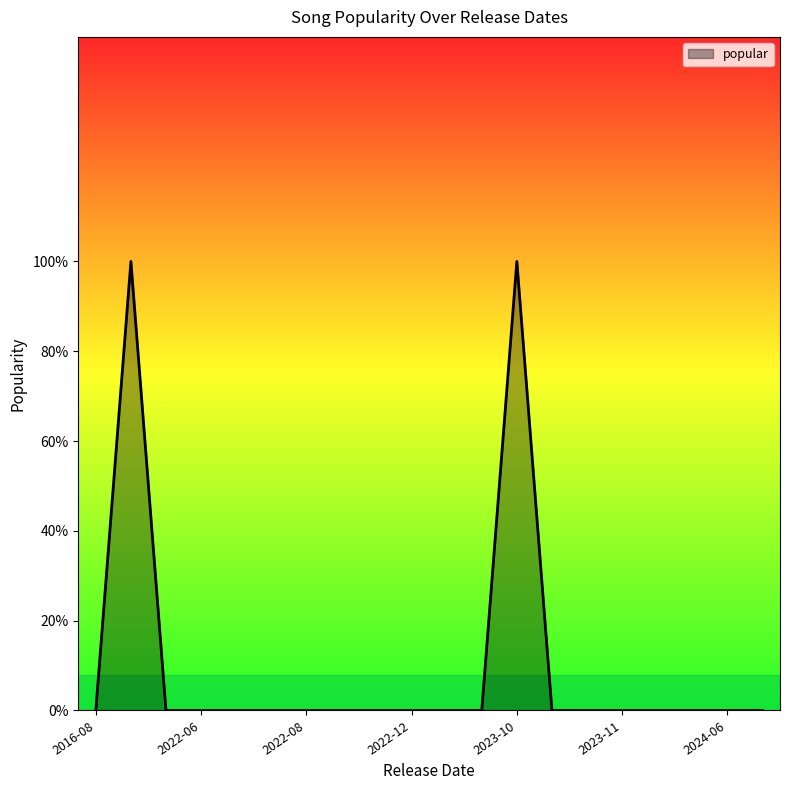

Reading right to left, list all the values displayed in this chart.

0	0	0	0	0	0	0	1	0	0	0	0	0	0	0	0	0	0	1	0